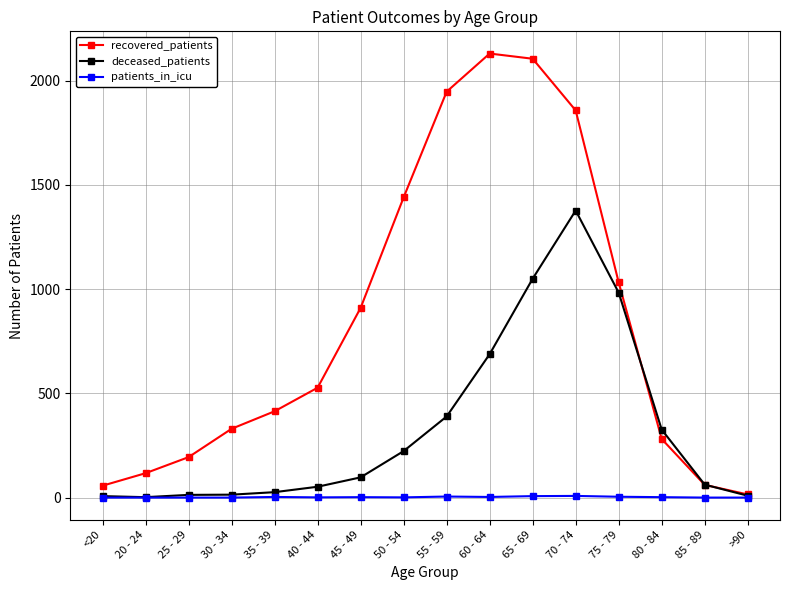

Which category has the highest value across all series?

60 - 64